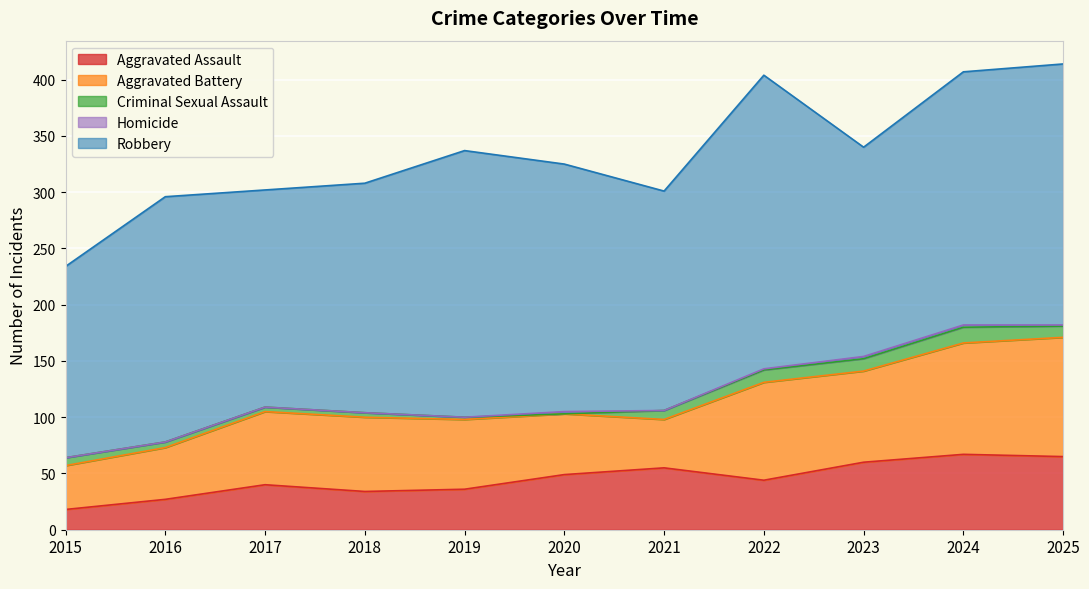

True or false: Aggravated Assault and Homicide cross at least once.

False